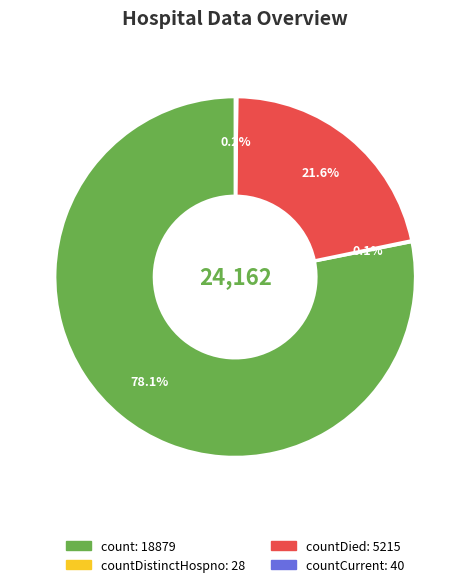

Does any single category account for the majority?

Yes